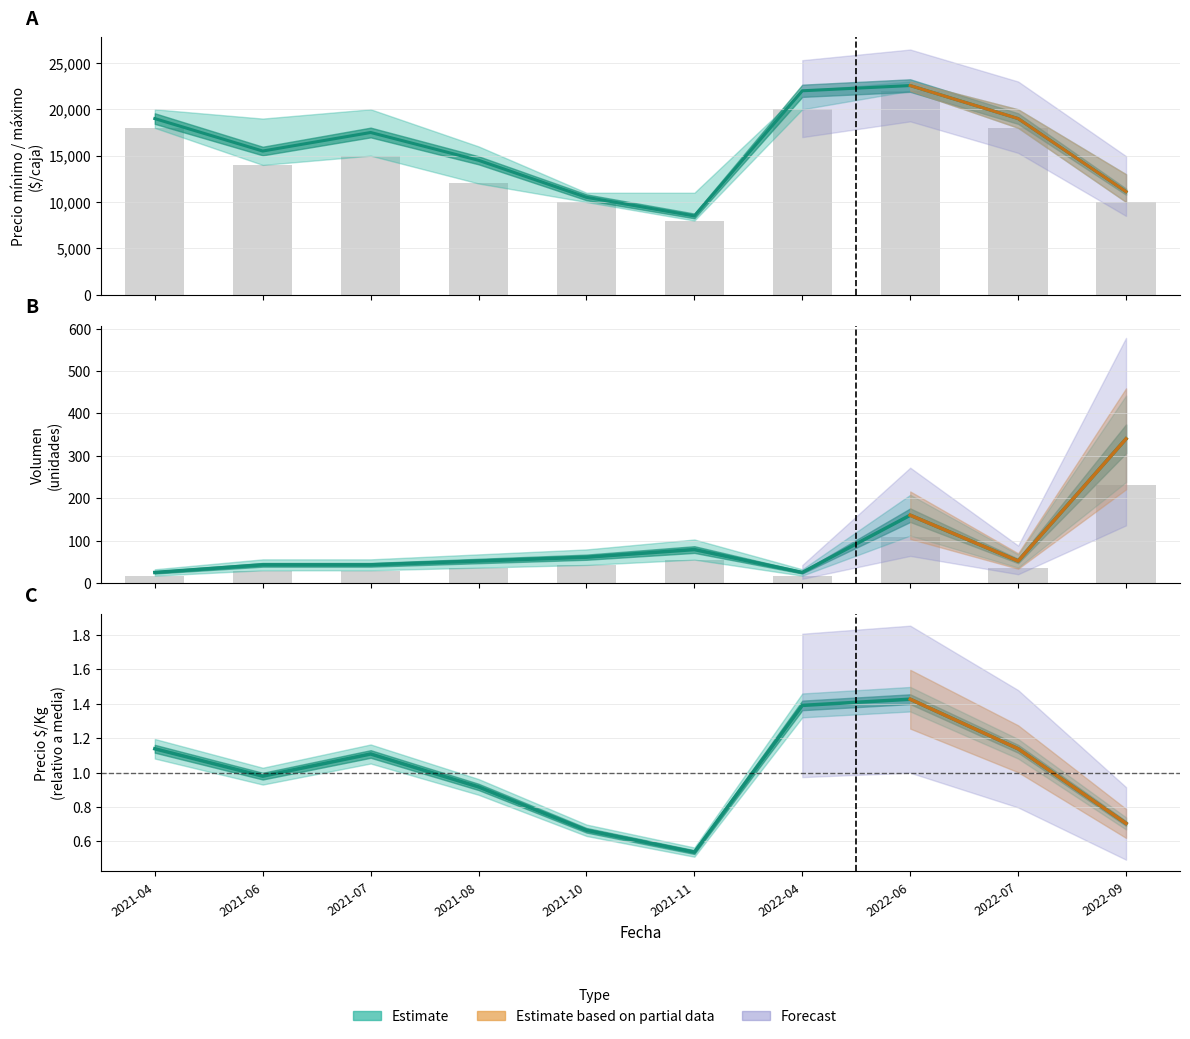

How many data points in Precio promedio ponderado are less than 17500?

5